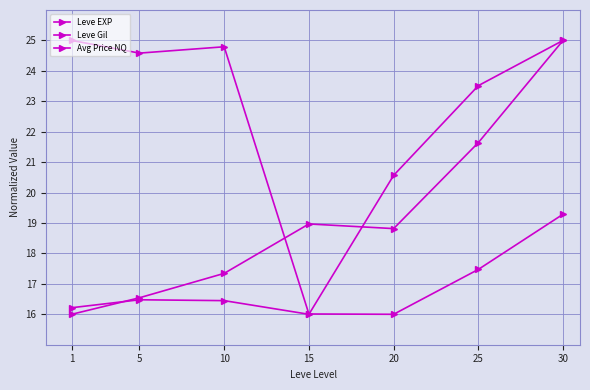

Which series changed the most between 10 and 15?

Leve Gil